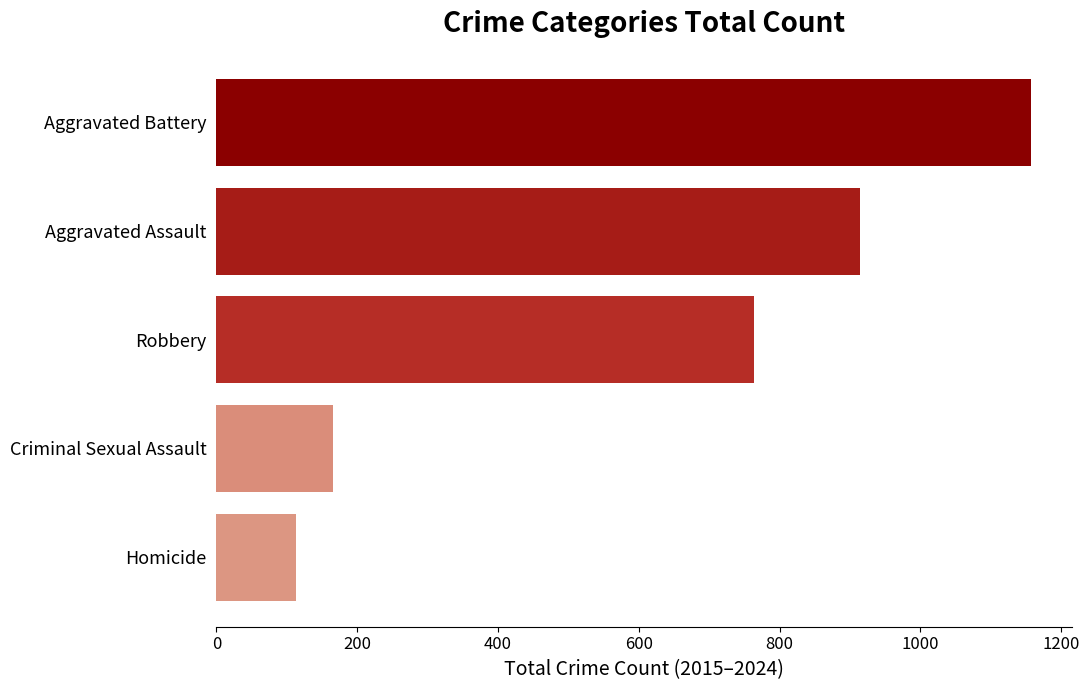

List the labels in order of value, smallest first.

Homicide, Criminal Sexual Assault, Robbery, Aggravated Assault, Aggravated Battery